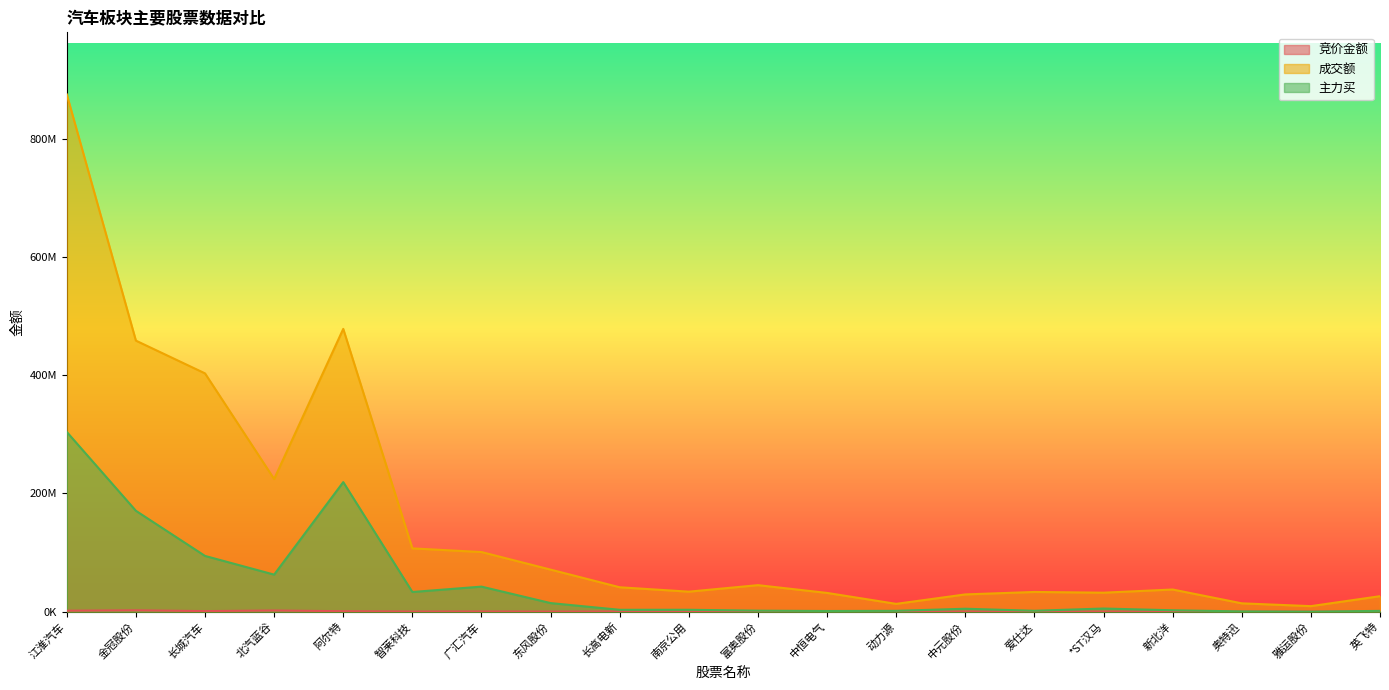

What is the sum of all 竞价金额 values?

9843076